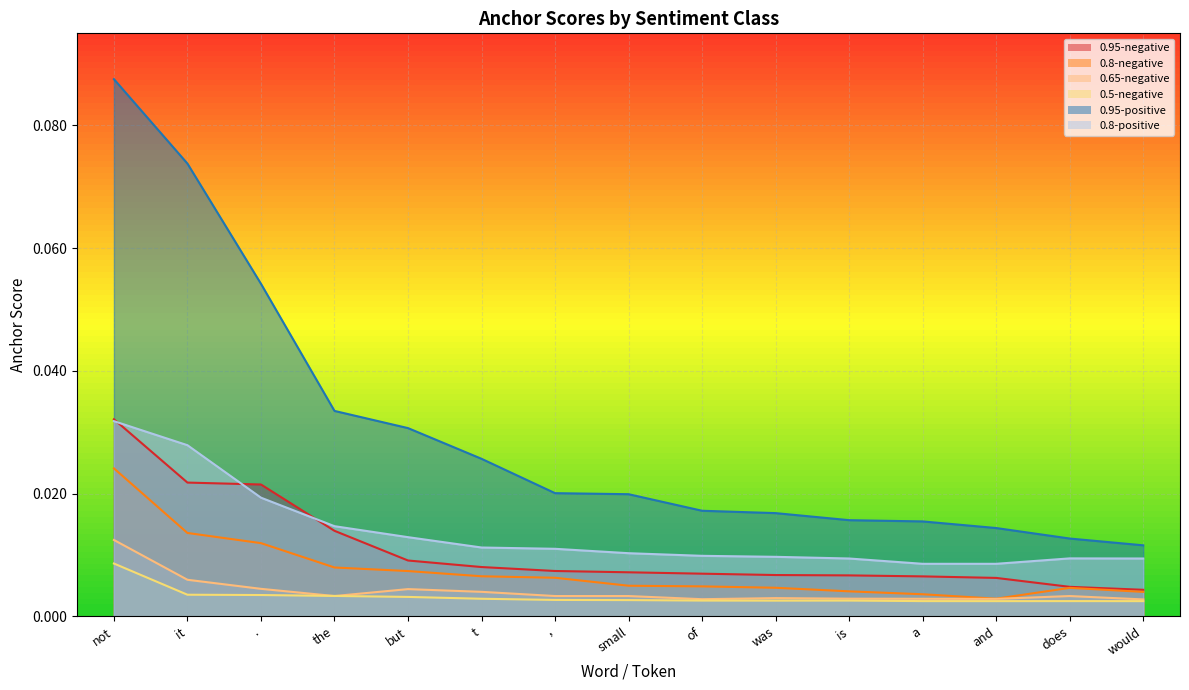

Reading right to left, list all the values displayed in this chart.

0.95-negative: would=0.0	does=0.0	and=0.0	a=0.0	is=0.0	was=0.0	of=0.0	small=0.0	,=0.0	t=0.0	but=0.0	the=0.0	.=0.0	it=0.0	not=0.0
0.8-negative: would=0.0	does=0.0	and=0.0	a=0.0	is=0.0	was=0.0	of=0.0	small=0.0	,=0.0	t=0.0	but=0.0	the=0.0	.=0.0	it=0.0	not=0.0
0.65-negative: would=0.0	does=0.0	and=0.0	a=0.0	is=0.0	was=0.0	of=0.0	small=0.0	,=0.0	t=0.0	but=0.0	the=0.0	.=0.0	it=0.0	not=0.0
0.5-negative: would=0.0	does=0.0	and=0.0	a=0.0	is=0.0	was=0.0	of=0.0	small=0.0	,=0.0	t=0.0	but=0.0	the=0.0	.=0.0	it=0.0	not=0.0
0.95-positive: would=0.0	does=0.0	and=0.0	a=0.0	is=0.0	was=0.0	of=0.0	small=0.0	,=0.0	t=0.0	but=0.0	the=0.0	.=0.1	it=0.1	not=0.1
0.8-positive: would=0.0	does=0.0	and=0.0	a=0.0	is=0.0	was=0.0	of=0.0	small=0.0	,=0.0	t=0.0	but=0.0	the=0.0	.=0.0	it=0.0	not=0.0